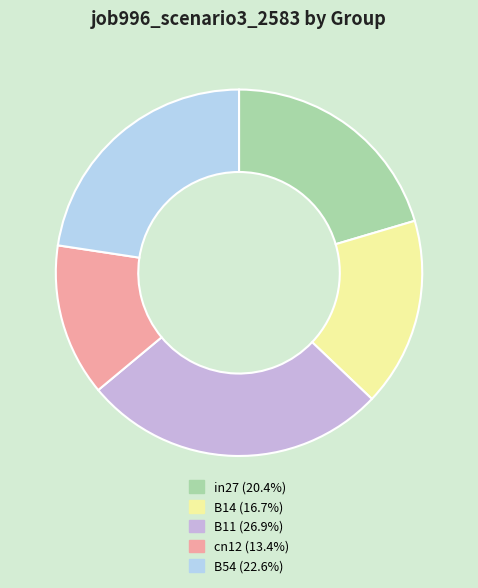

Does any single category account for the majority?

No